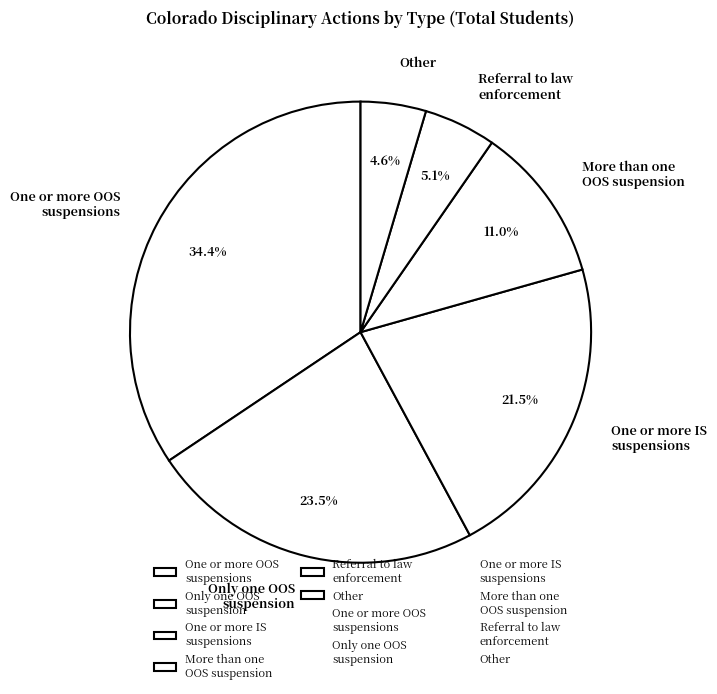

Is there a majority slice in this chart?

No